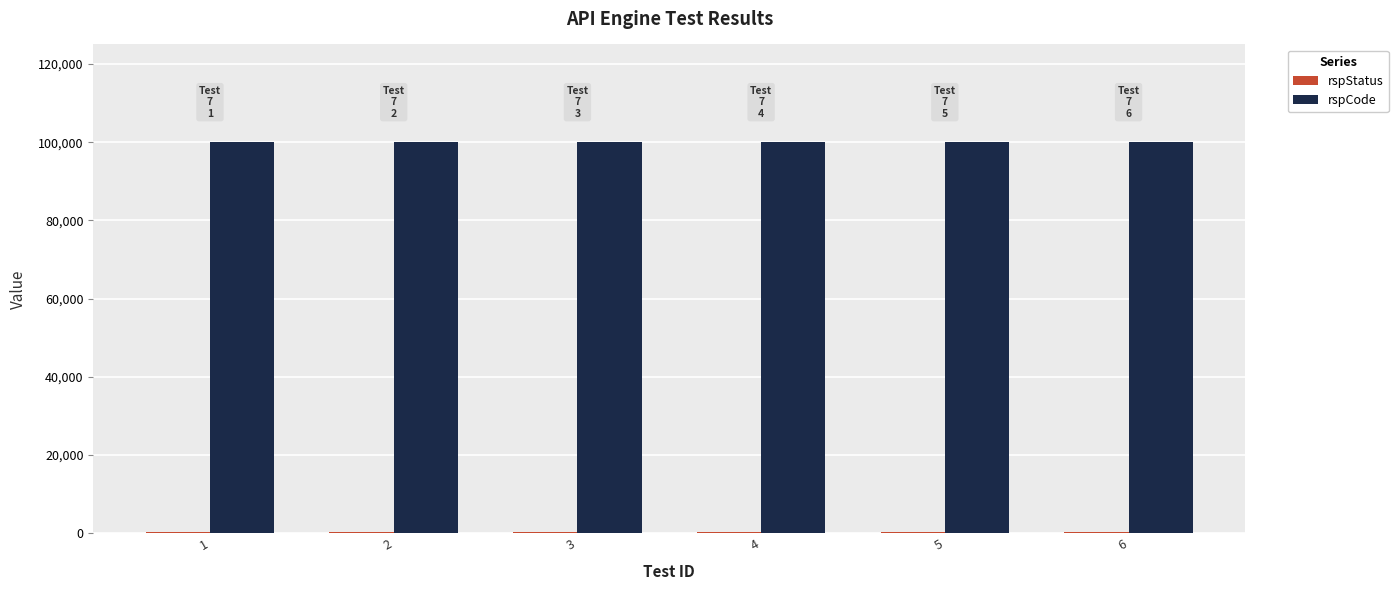

The value of rspCode at 1 is 100000. True or false?

True